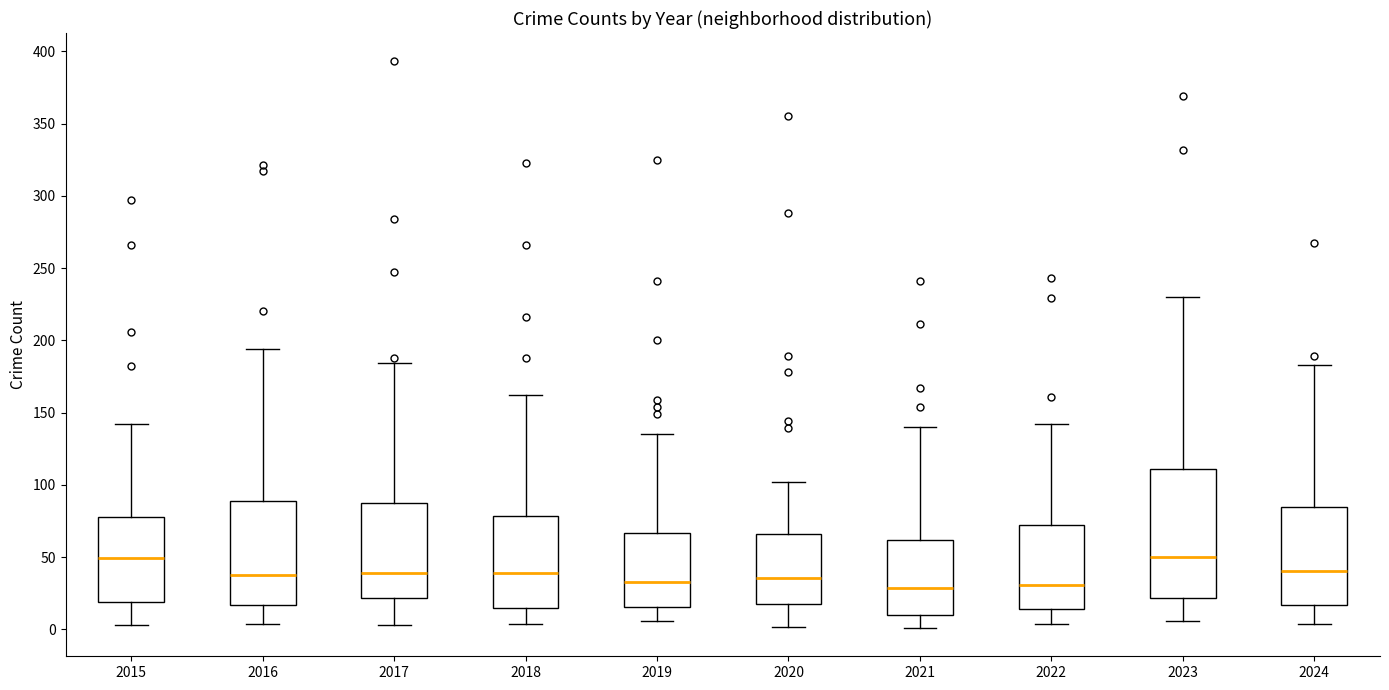

Reading left to right, transcribe this box plot: for each box, give where its median line is, the range the box spans, and where its two whiskers end, as read against the y-axis. The values are not printed on the chart, so give them approximately, as read against the axis.

2015: median 50, box 20 to 80, whiskers 5 to 140
2016: median 40, box 15 to 90, whiskers 5 to 195
2017: median 40, box 20 to 85, whiskers 5 to 185
2018: median 40, box 15 to 80, whiskers 5 to 160
2019: median 35, box 15 to 65, whiskers 5 to 135
2020: median 35, box 20 to 65, whiskers 0 to 100
2021: median 30, box 10 to 60, whiskers 0 to 140
2022: median 30, box 15 to 70, whiskers 5 to 140
2023: median 50, box 20 to 110, whiskers 5 to 230
2024: median 40, box 15 to 85, whiskers 5 to 185